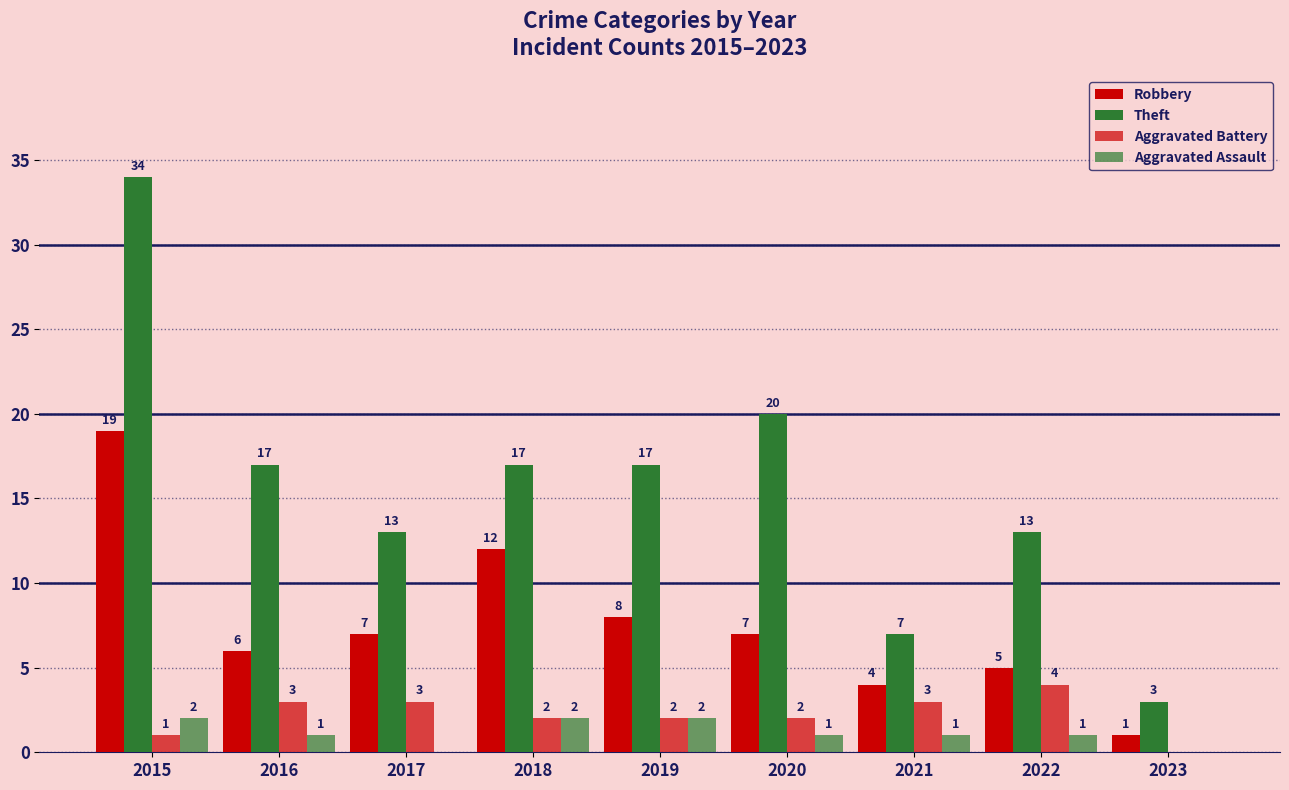

Count the number of categories in the chart.

9